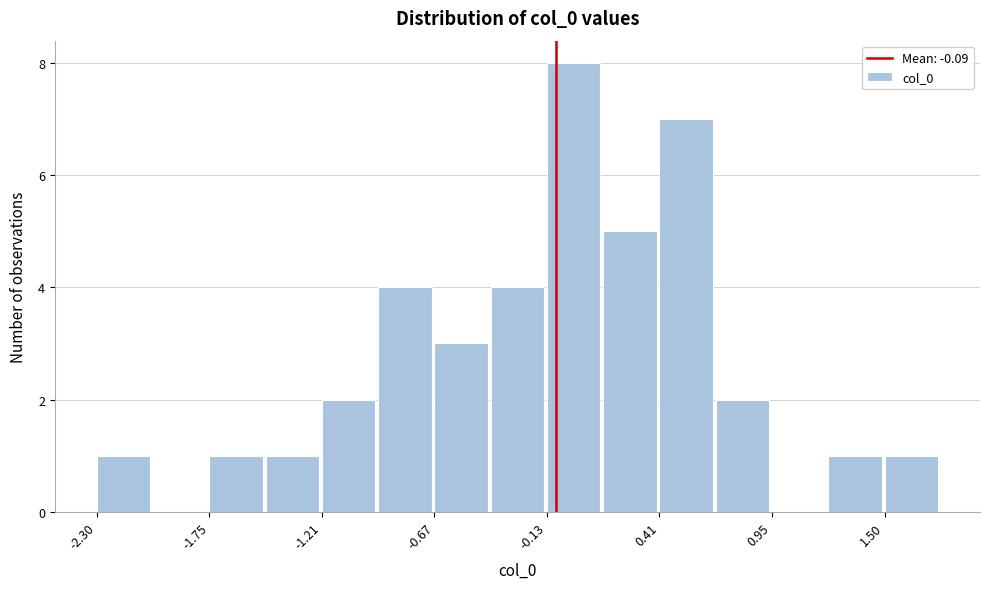

Around what value on the x-axis is the tallest bar? Give the approximate position of its centre, as read against the axis.

0.0